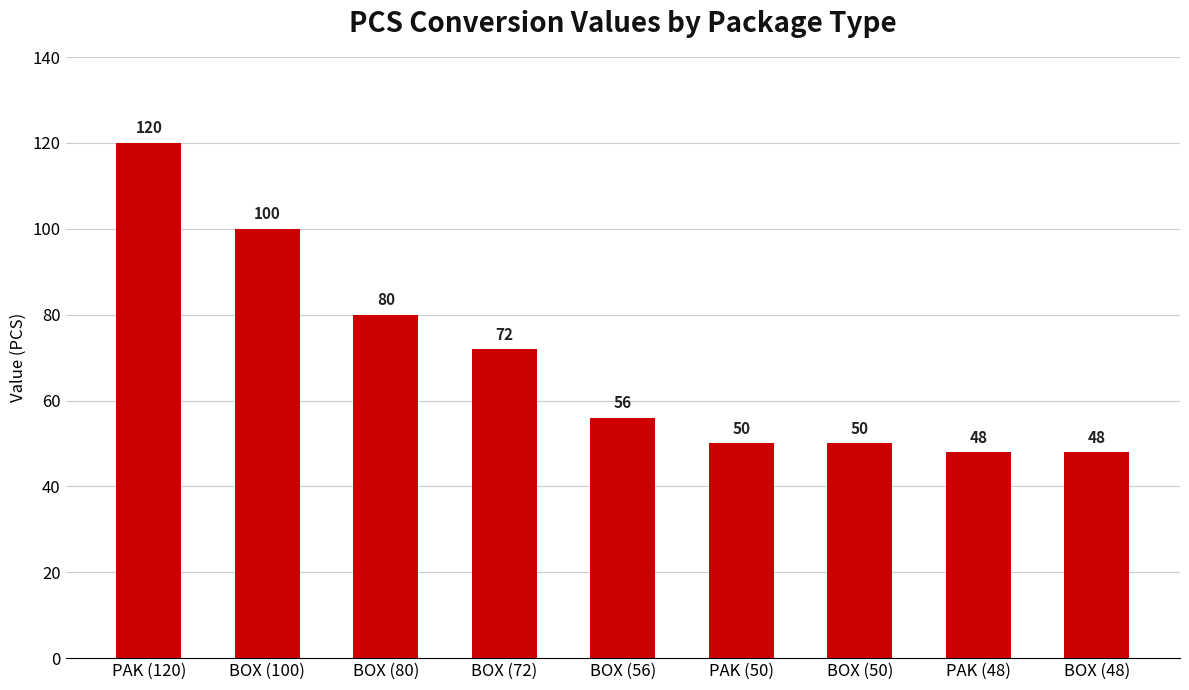

Between PAK (48) and BOX (56), which is larger?

BOX (56)